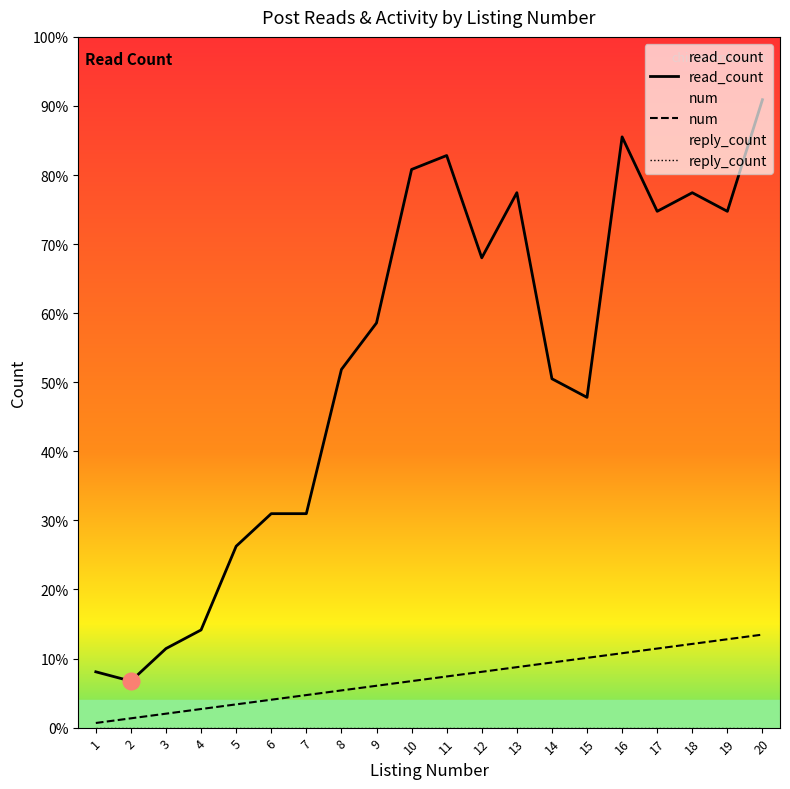

Is the value of num at 6 greater than the value of reply_count at 11?

Yes